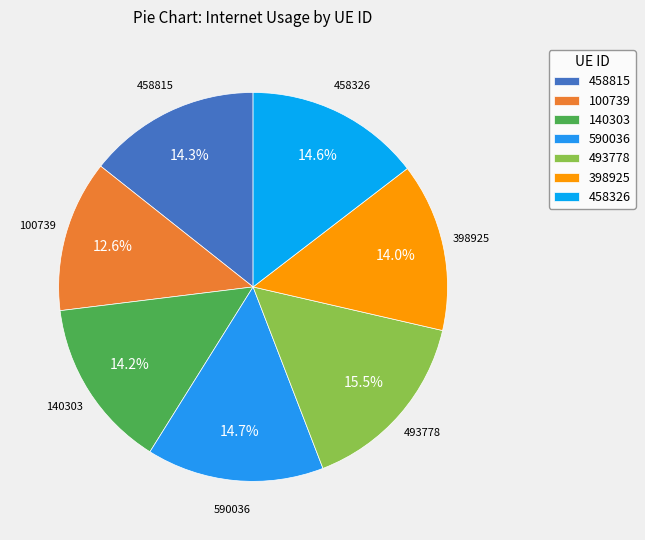

Is there a majority slice in this chart?

No